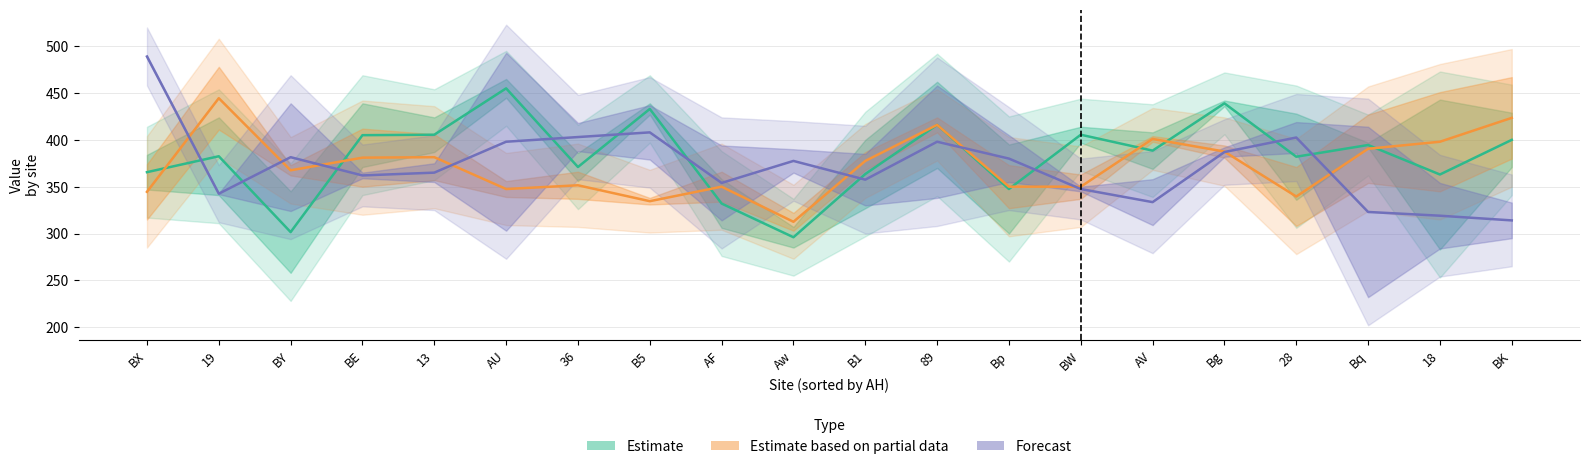

Is this an area chart (filled region under the line)?

No